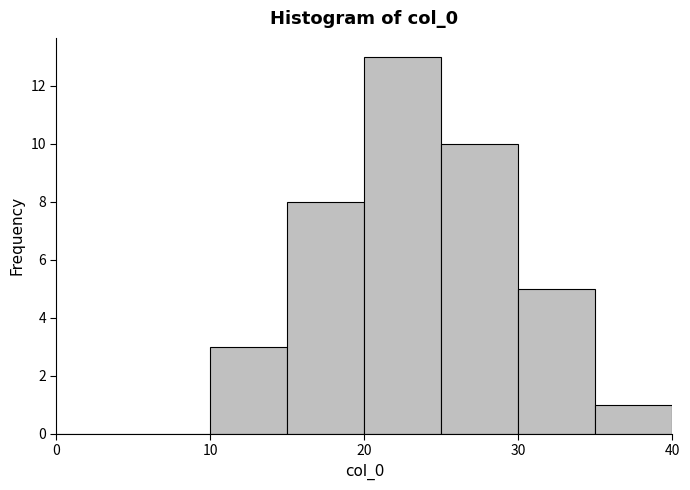

Reading left to right, transcribe this chart: for each bar, give the range it covers on the x-axis and its height. The values are not printed on the chart, so give them approximately, as read against the axis.

0 to 5: 0
5 to 10: 0
10 to 15: 3
15 to 20: 8
20 to 25: 13
25 to 30: 10
30 to 35: 5
35 to 40: 1